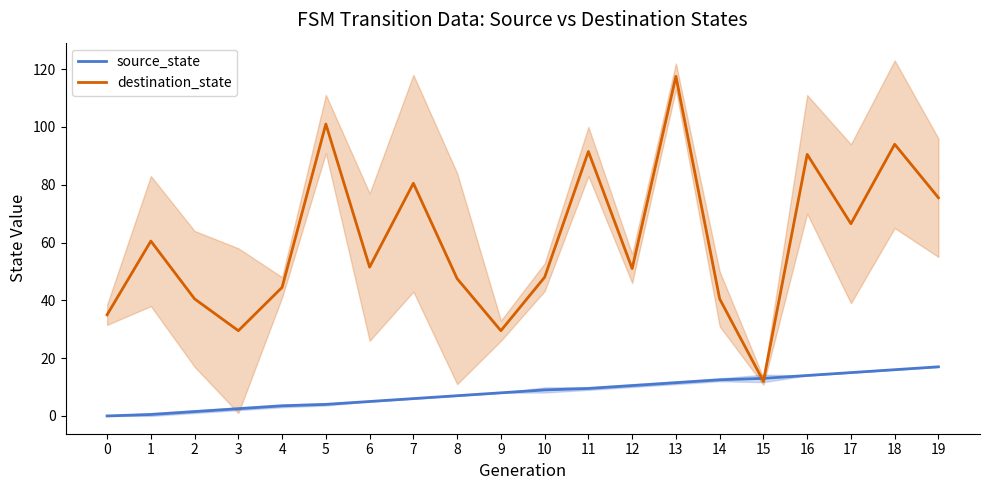

At how many categories does at least one series exceed 77?

6